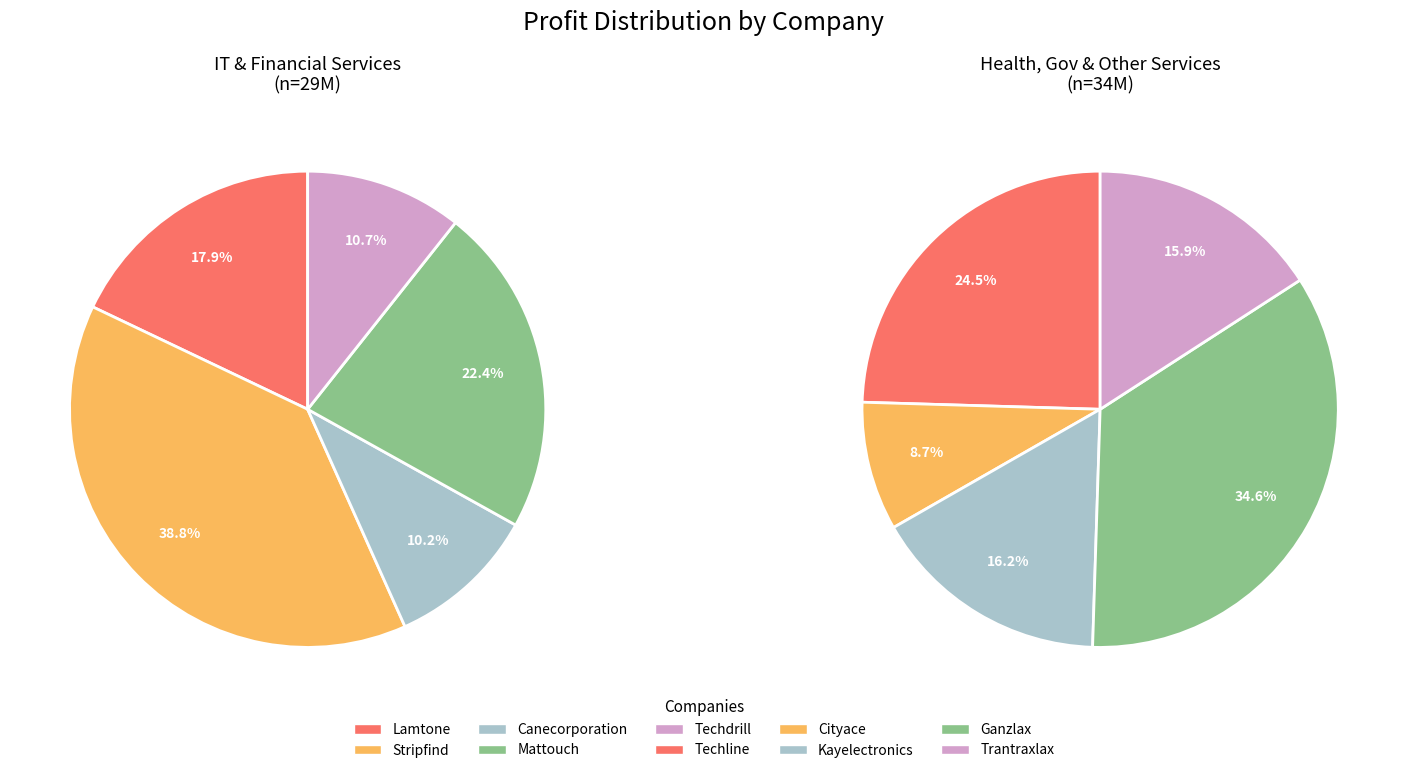

Do Canecorporation and Mattouch together represent more than half of the pie?

No